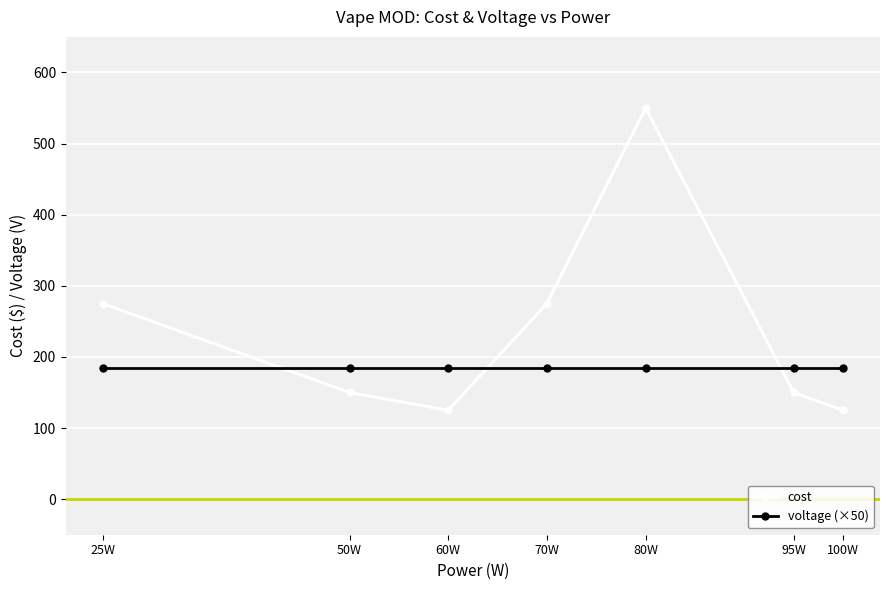

How many series are shown in this chart?

2